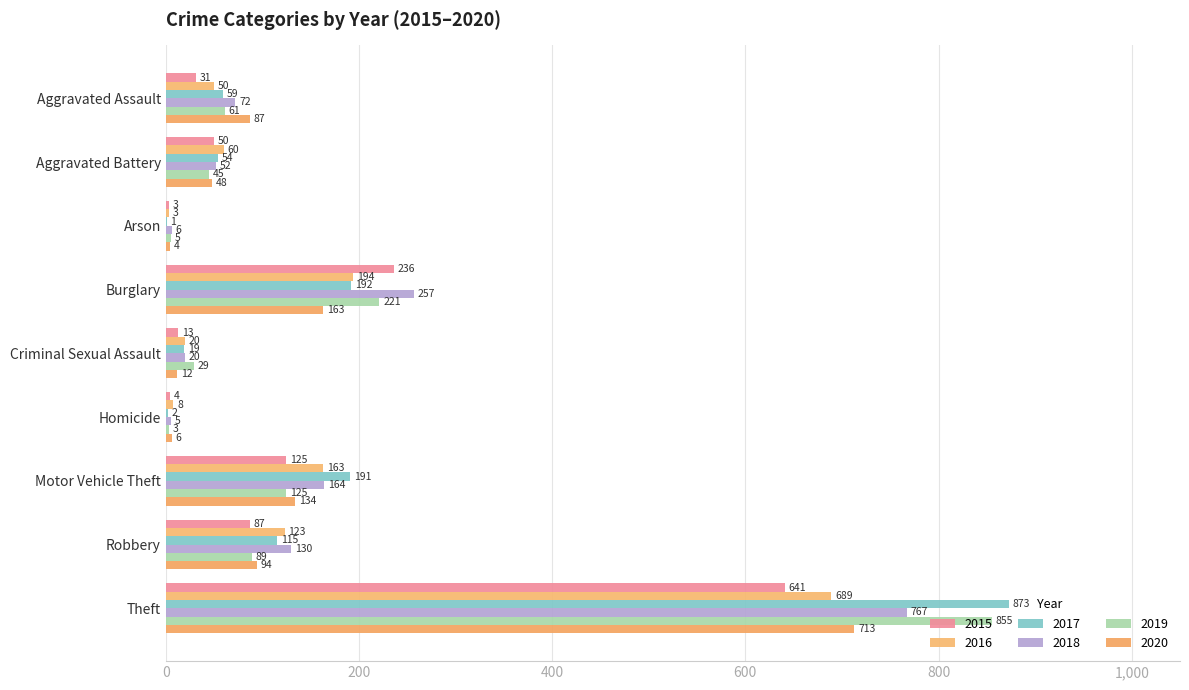

What is the total value across all series at Criminal Sexual Assault?

113